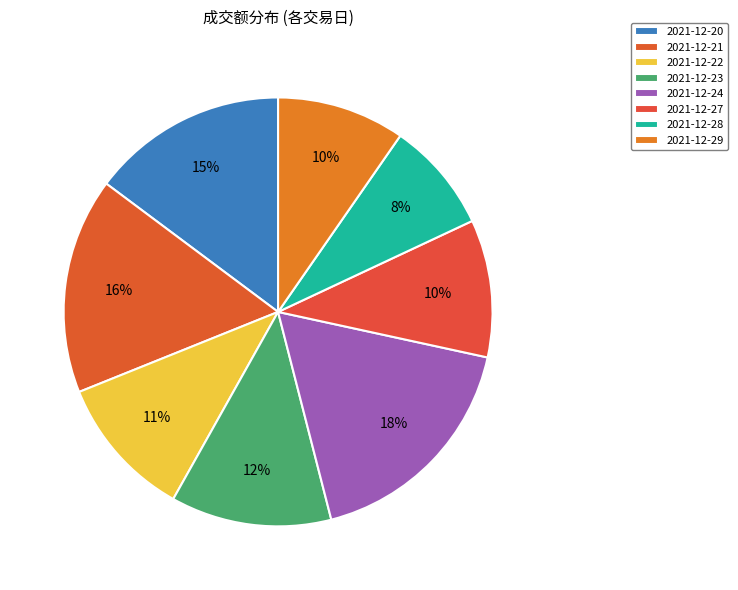

How many segments does this pie chart have?

8